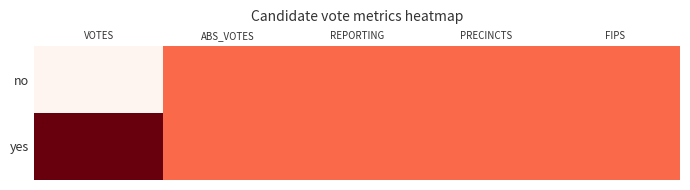

Between VOTES and FIPS, which series saw the biggest shift?

no